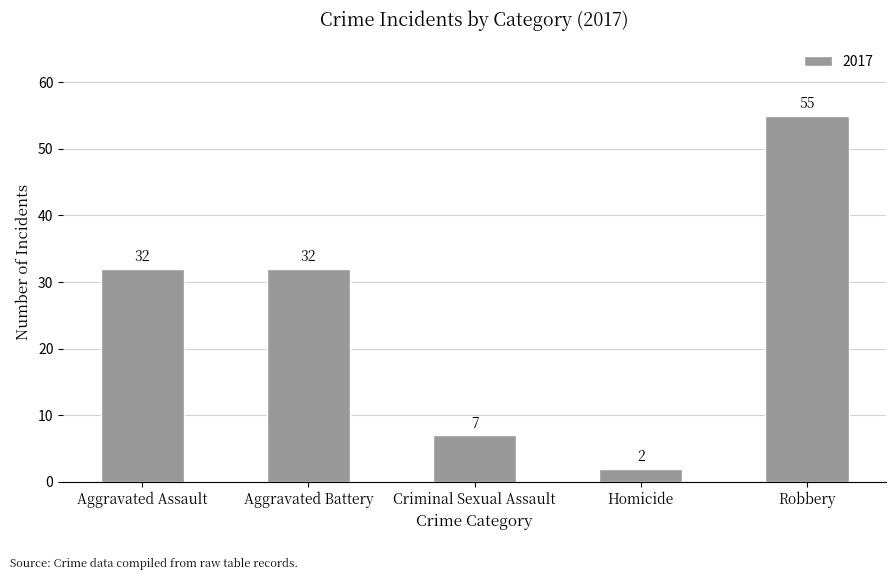

What is the approximate value at Aggravated Battery, to the nearest 10?

30